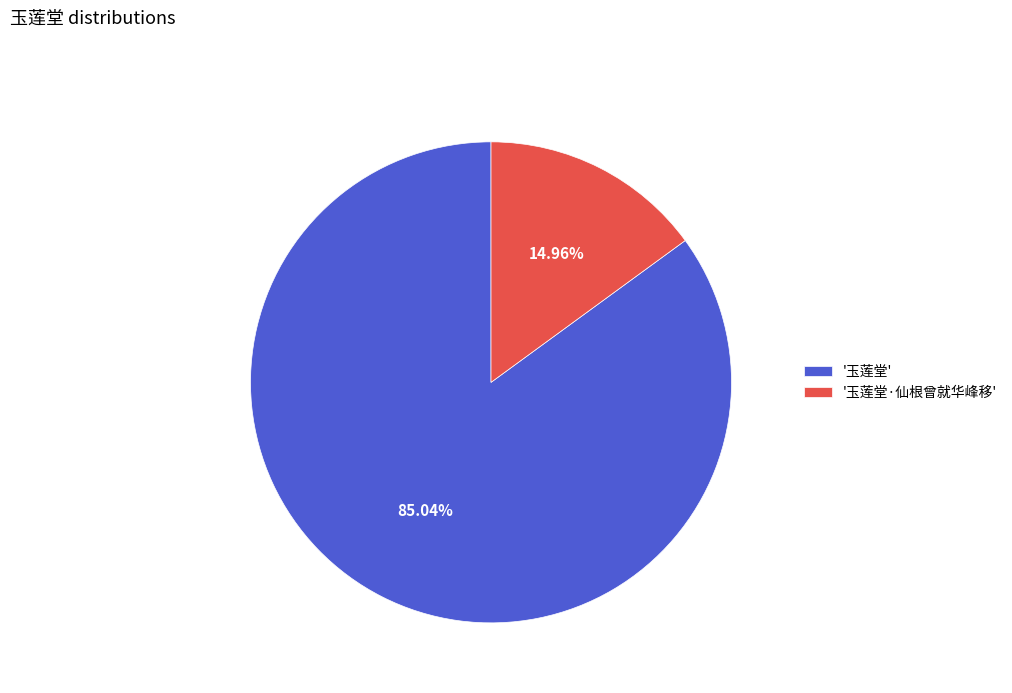

Combined, do '玉莲堂' and '玉莲堂·仙根曾就华峰移' account for over 50%?

Yes